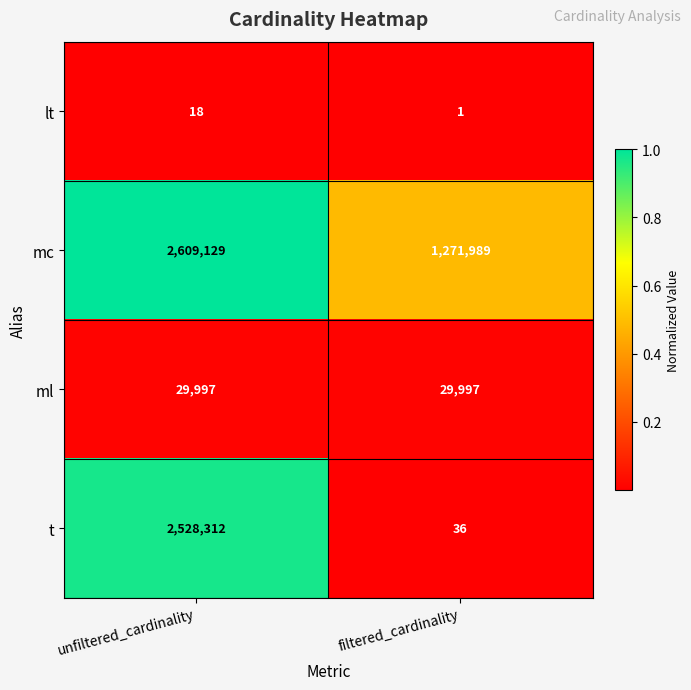

What is the approximate value of ml at filtered_cardinality?

29997